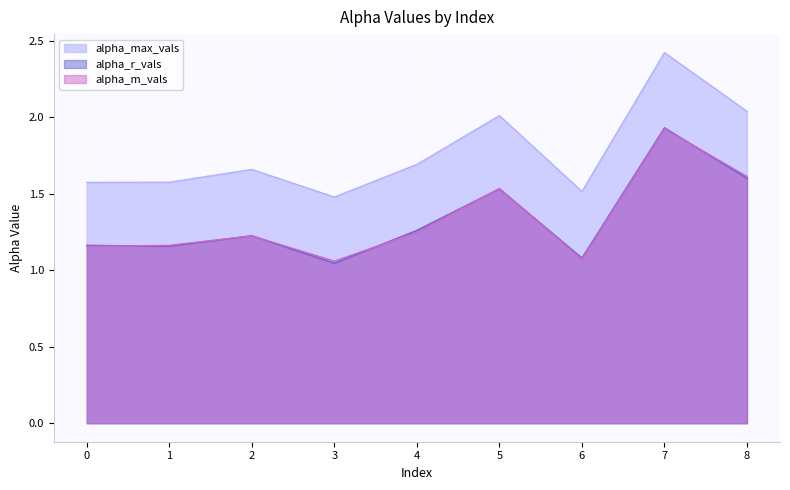

What are all the series names shown in the legend?

alpha_max_vals, alpha_r_vals, alpha_m_vals